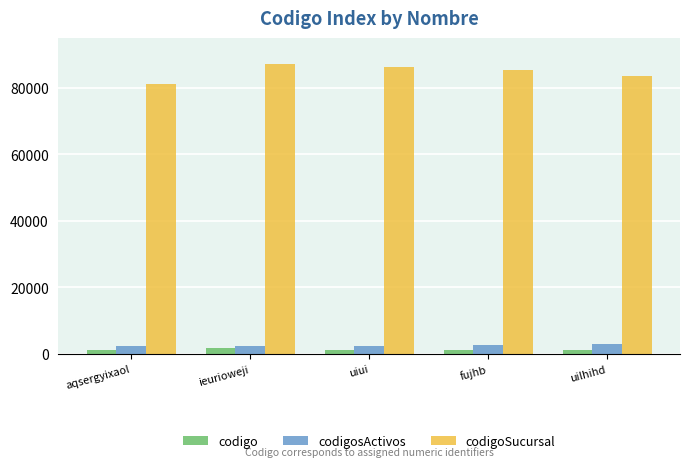

Which series has the widest spread of values?

codigoSucursal